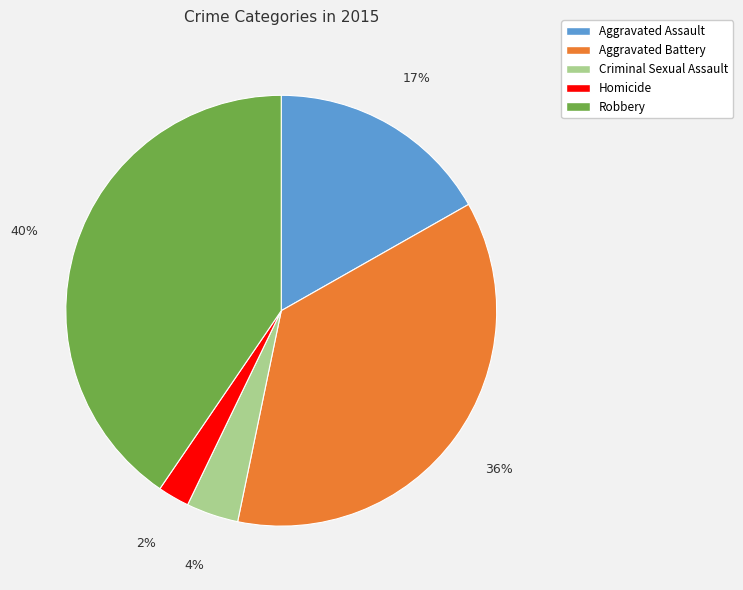

Combined, do Aggravated Battery and Robbery account for over 50%?

Yes